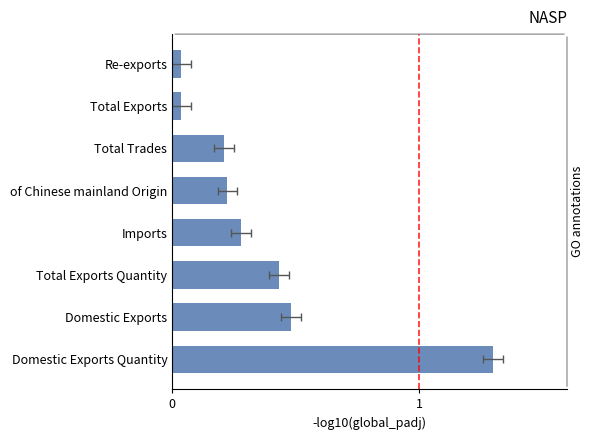

Are the bars horizontal?

Yes